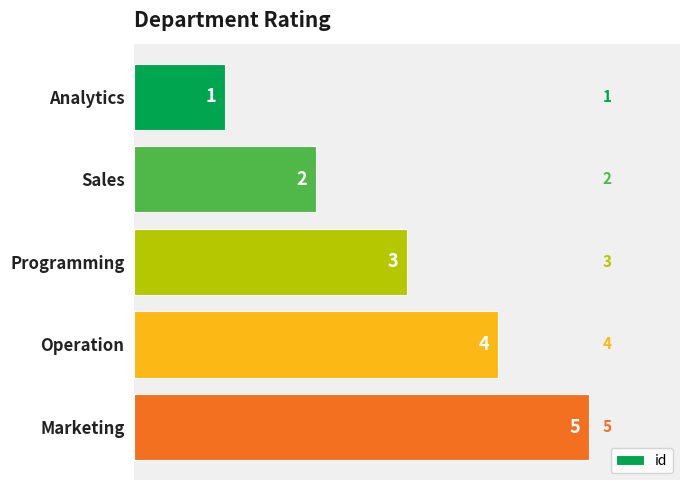

What is the difference between the maximum and minimum values?

4